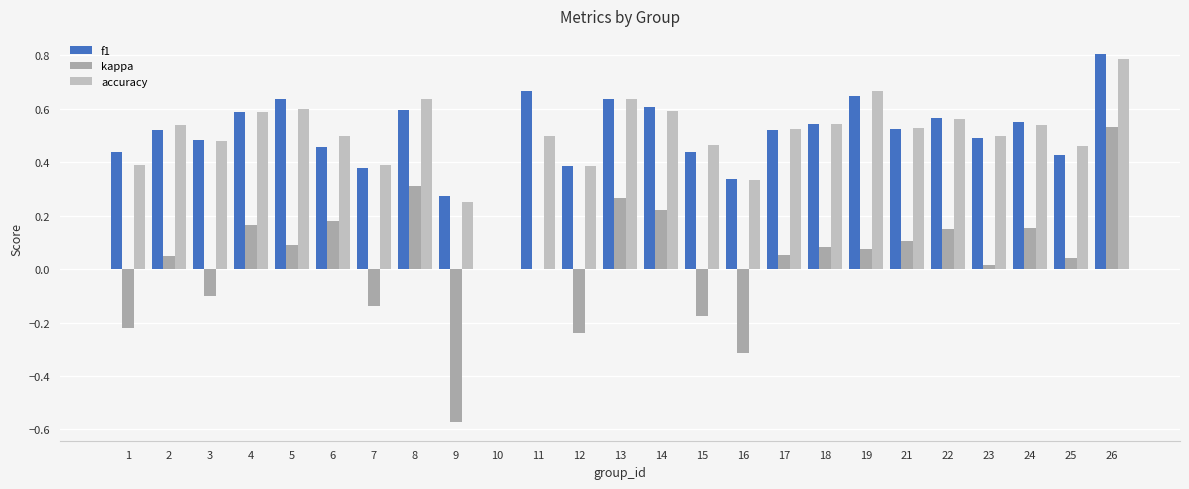

At which label is f1 closest to 0?

10